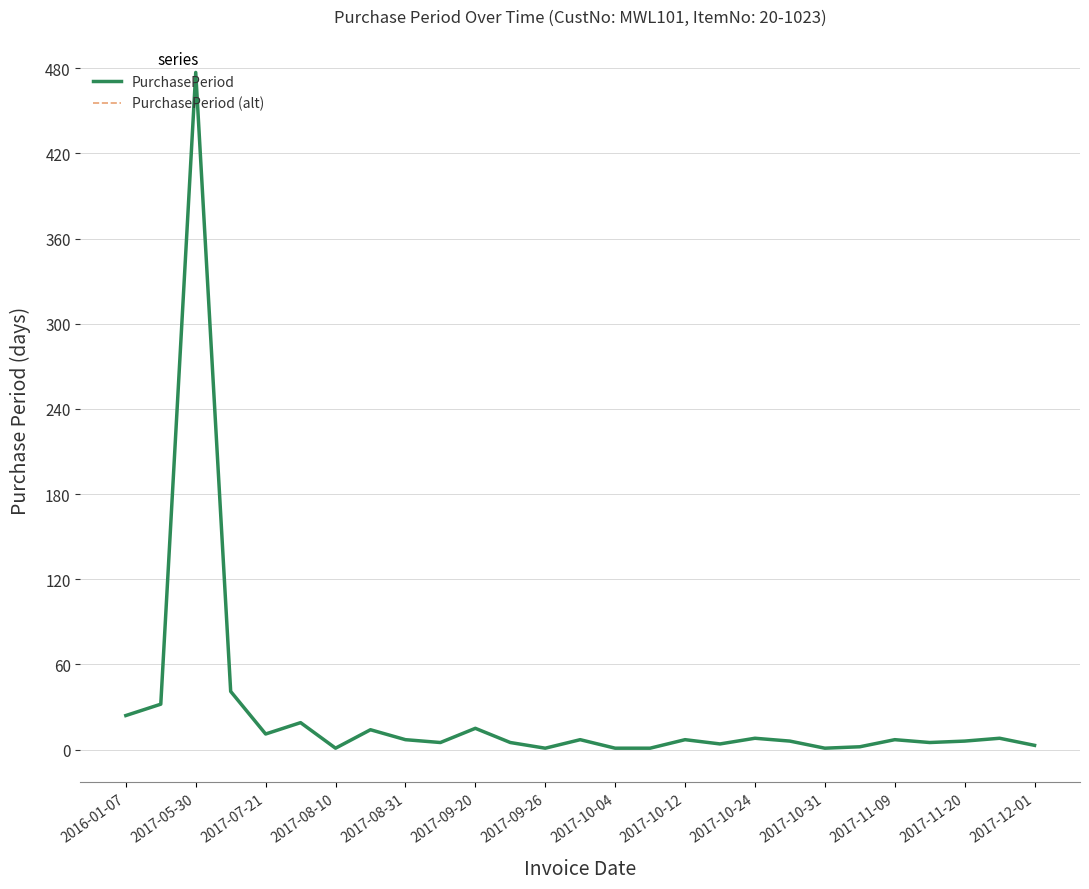

Does the chart display data point markers on the line(s)?

No